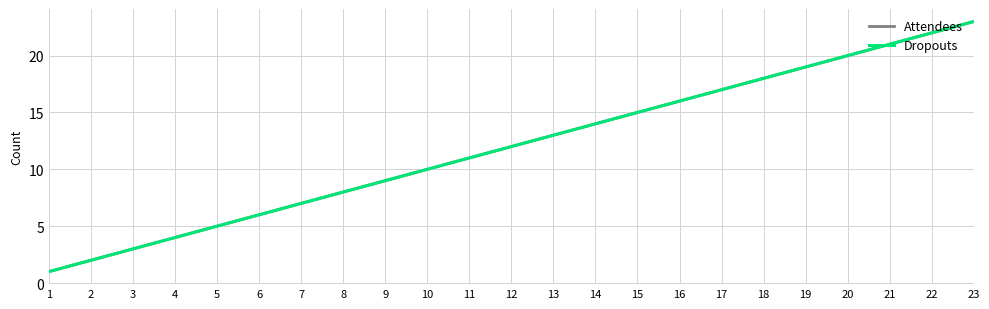

Which series has the largest total across all categories?

Attendees